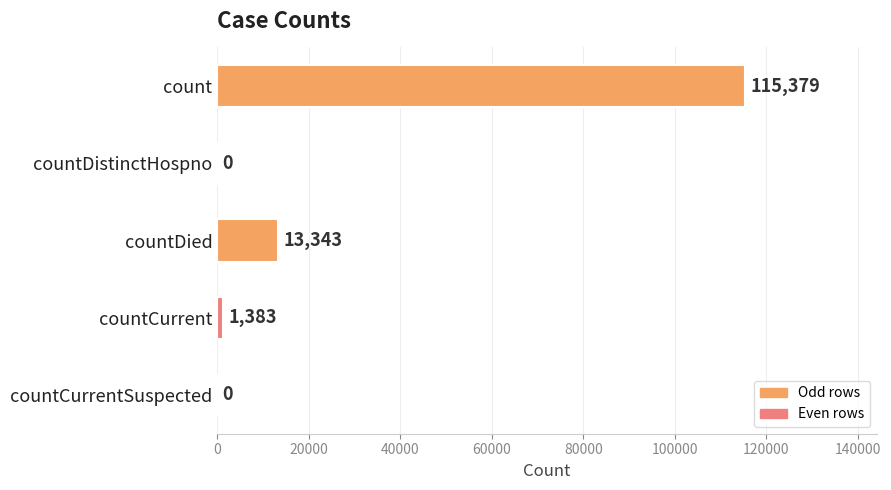

What is the change in value from countDistinctHospno to countCurrent?

+1383